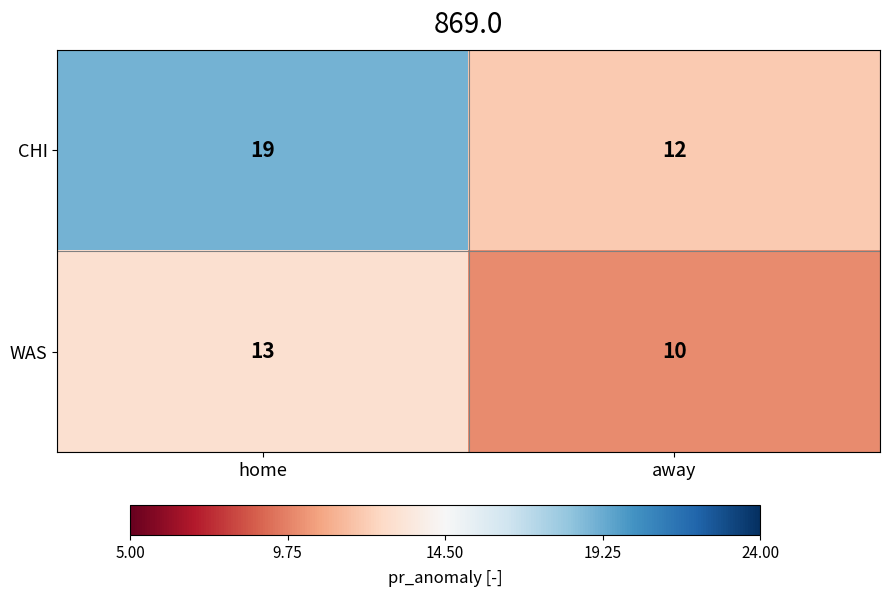

Which series has the largest range (max minus min)?

CHI